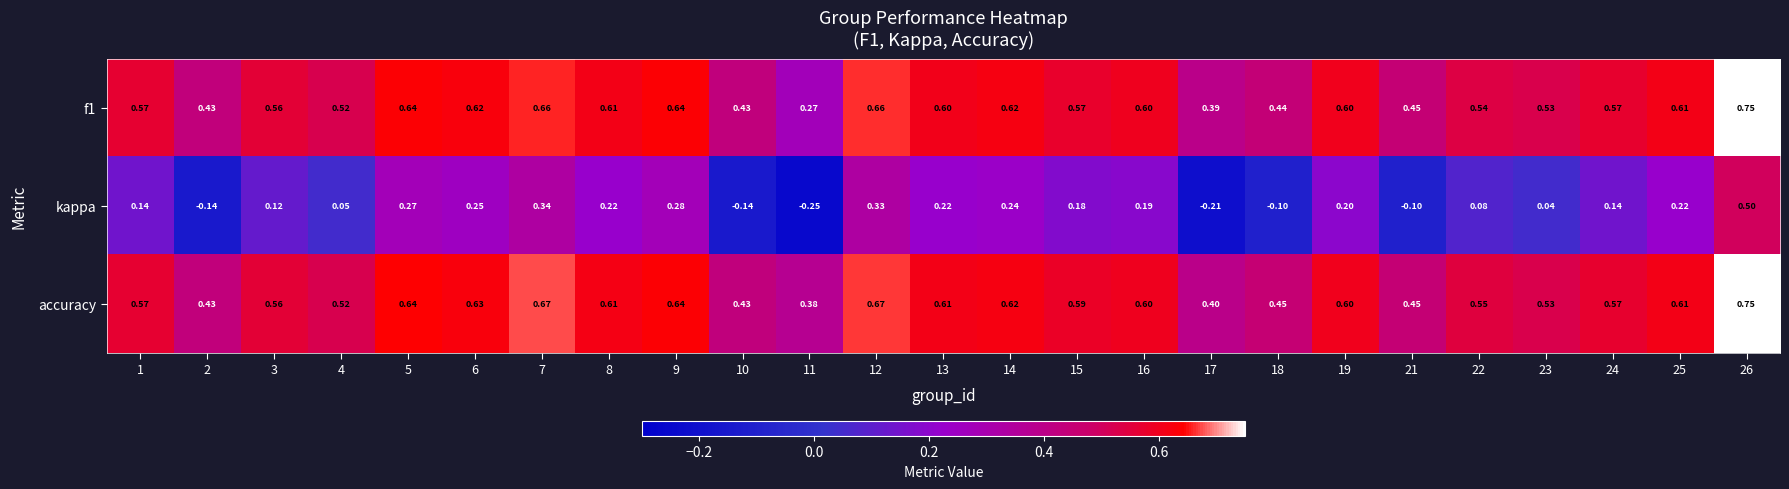

Which series has the largest total across all categories?

accuracy